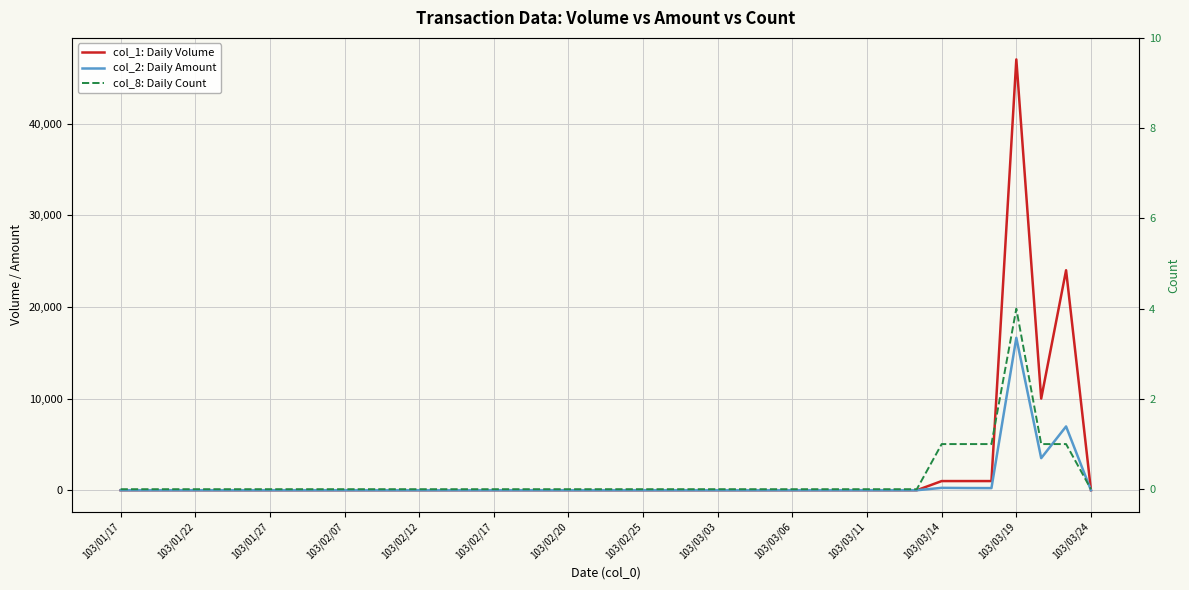

Does the chart display data point markers on the line(s)?

No